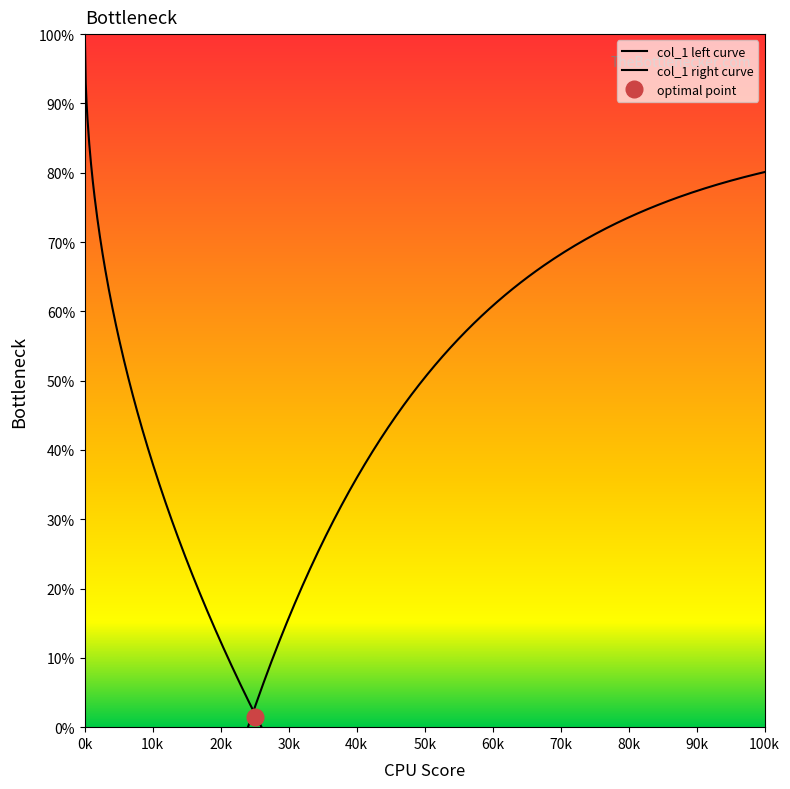

Between 72 and 79, which is larger?

79